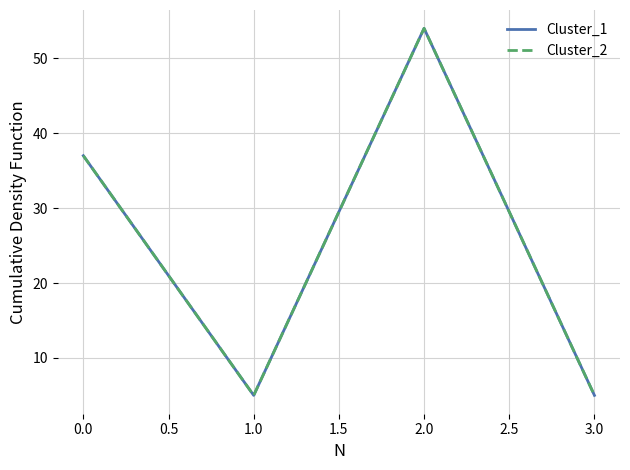

Does the chart display data point markers on the line(s)?

No